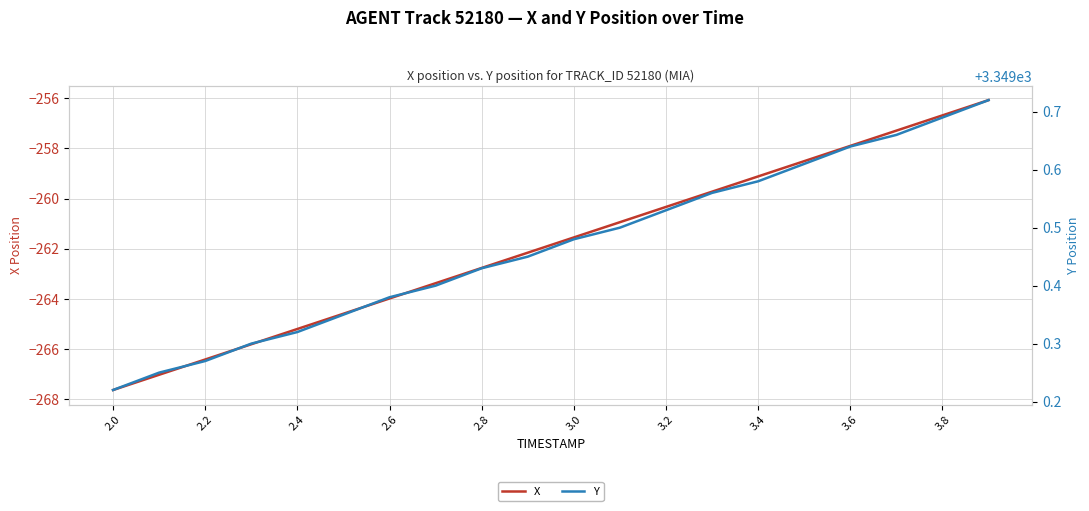

Which label corresponds to the smallest value in the chart?

2.0